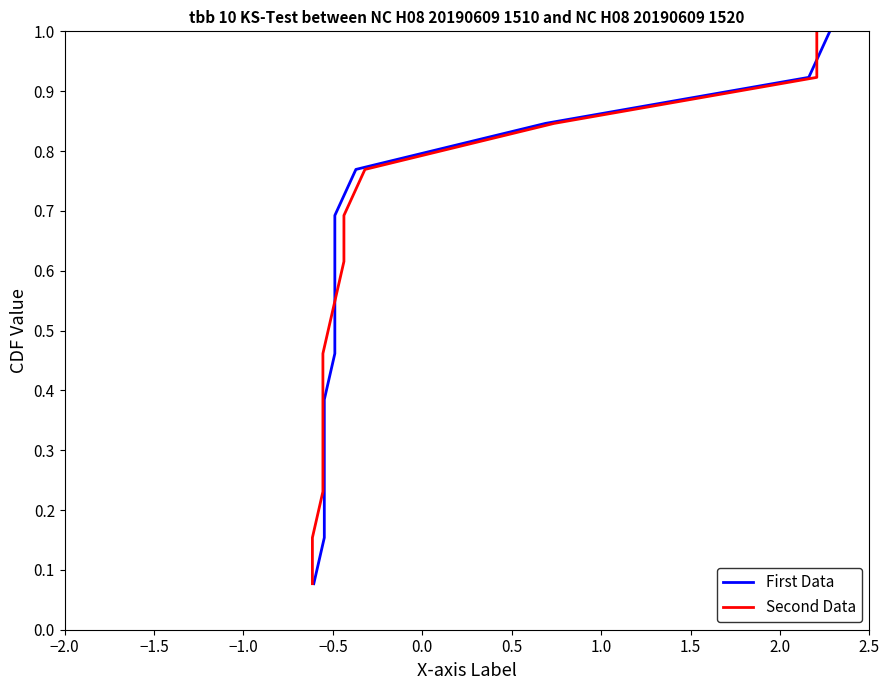

True or false: Second Data has a value of 0.6 at 0.0.

False